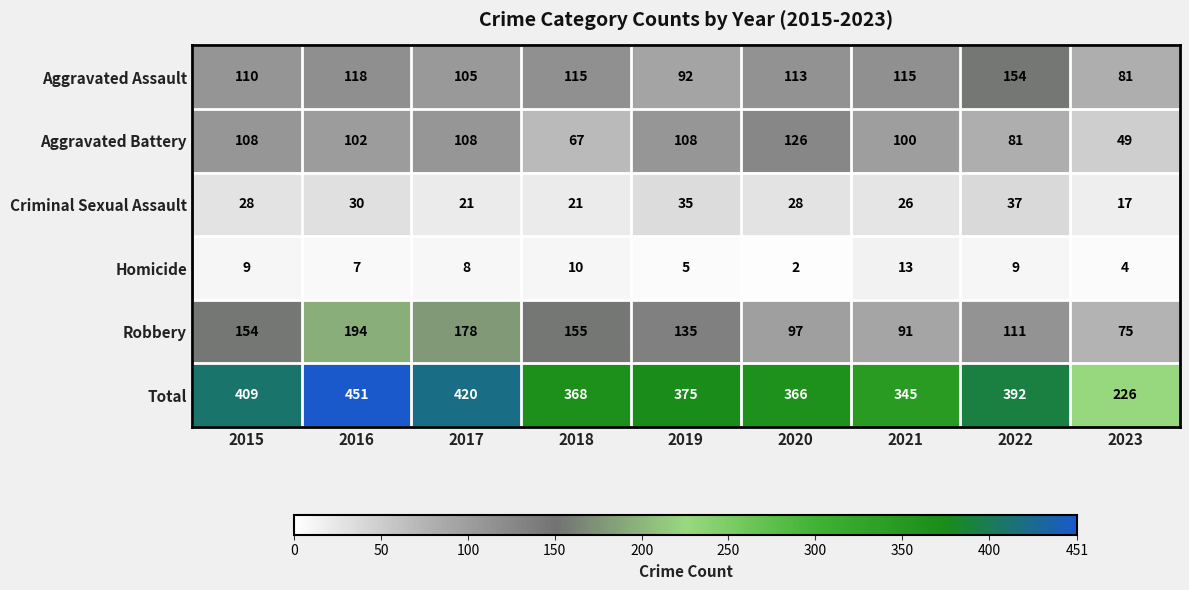

Between 2019 and 2022, which series saw the biggest shift?

Aggravated Assault